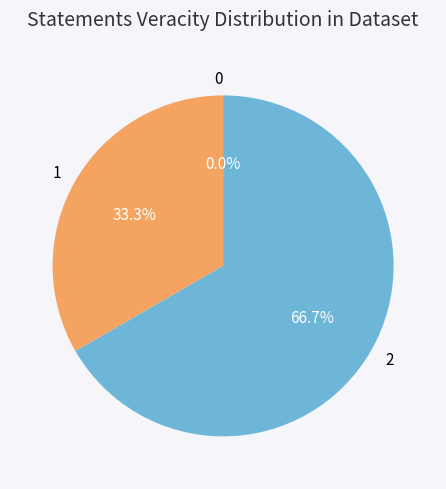

Rank the categories by value from highest to lowest.

2, 1, 0